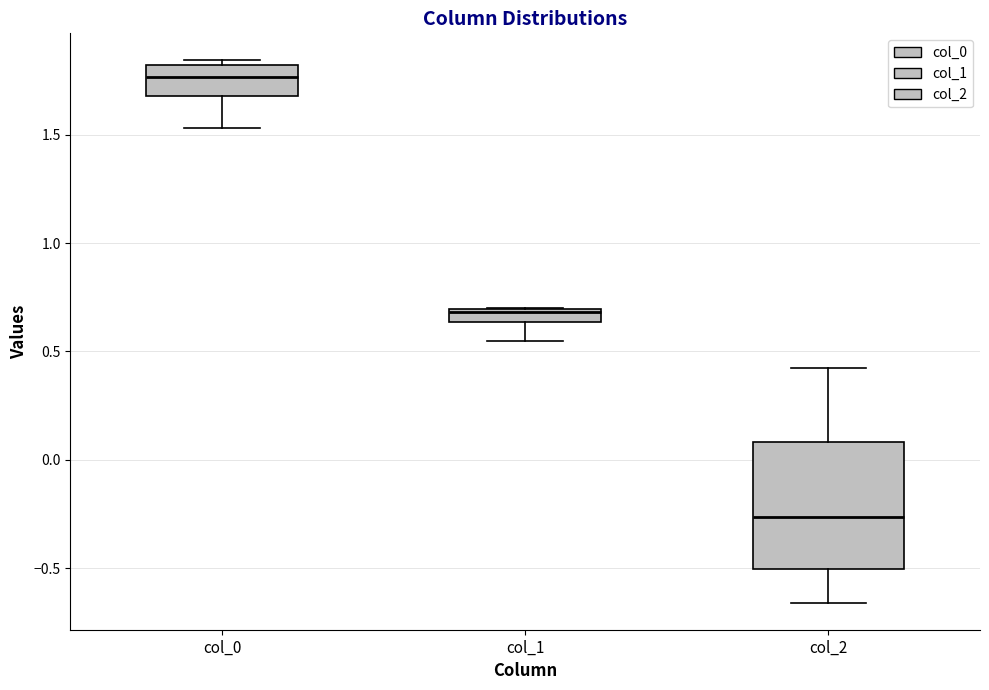

Which box's median line is the highest?

col_0